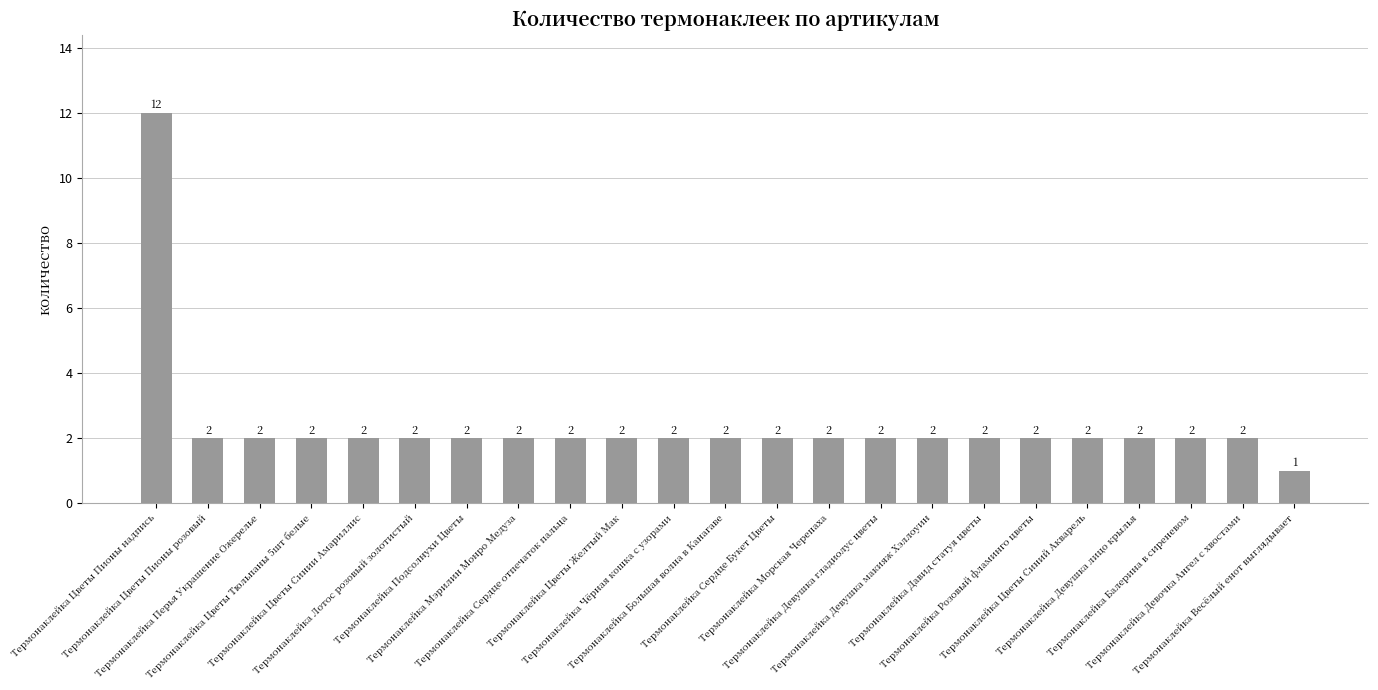

Does the chart contain any negative values?

No